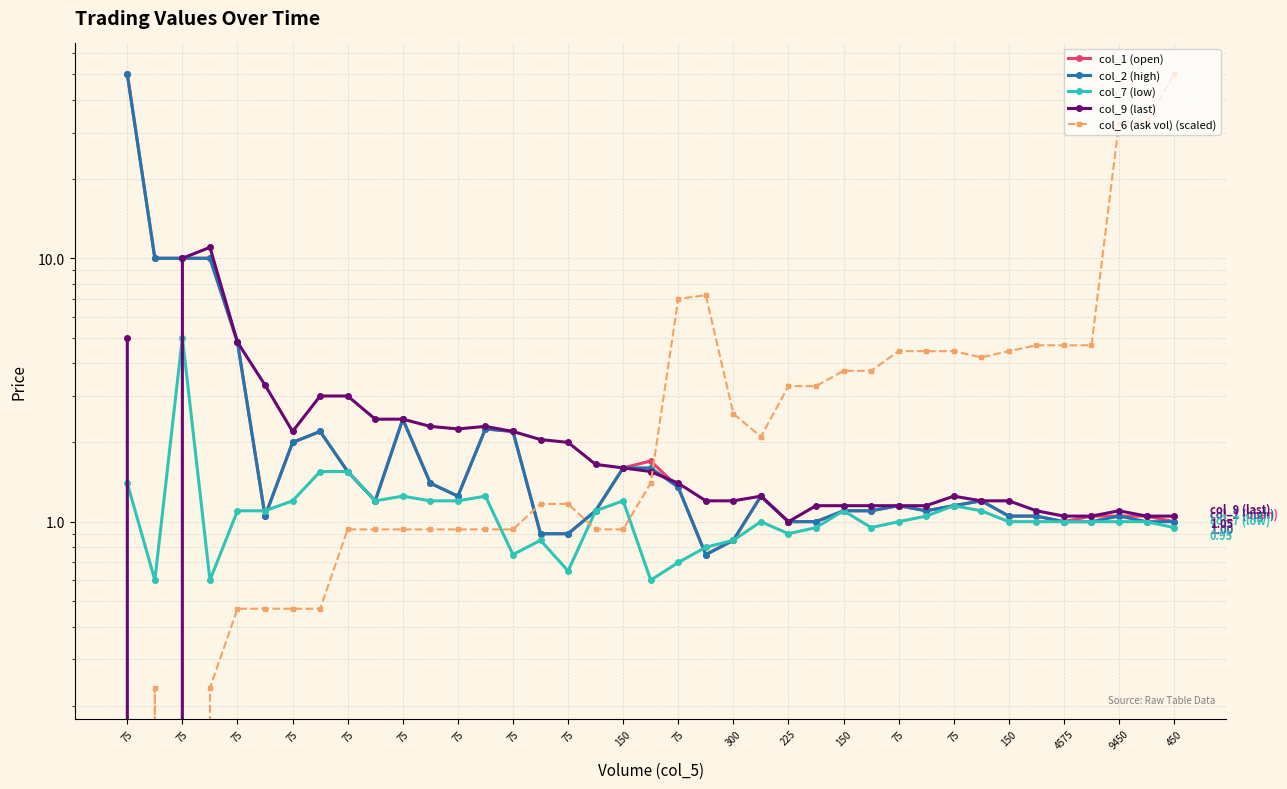

At which category does the chart reach its peak across all series?

75